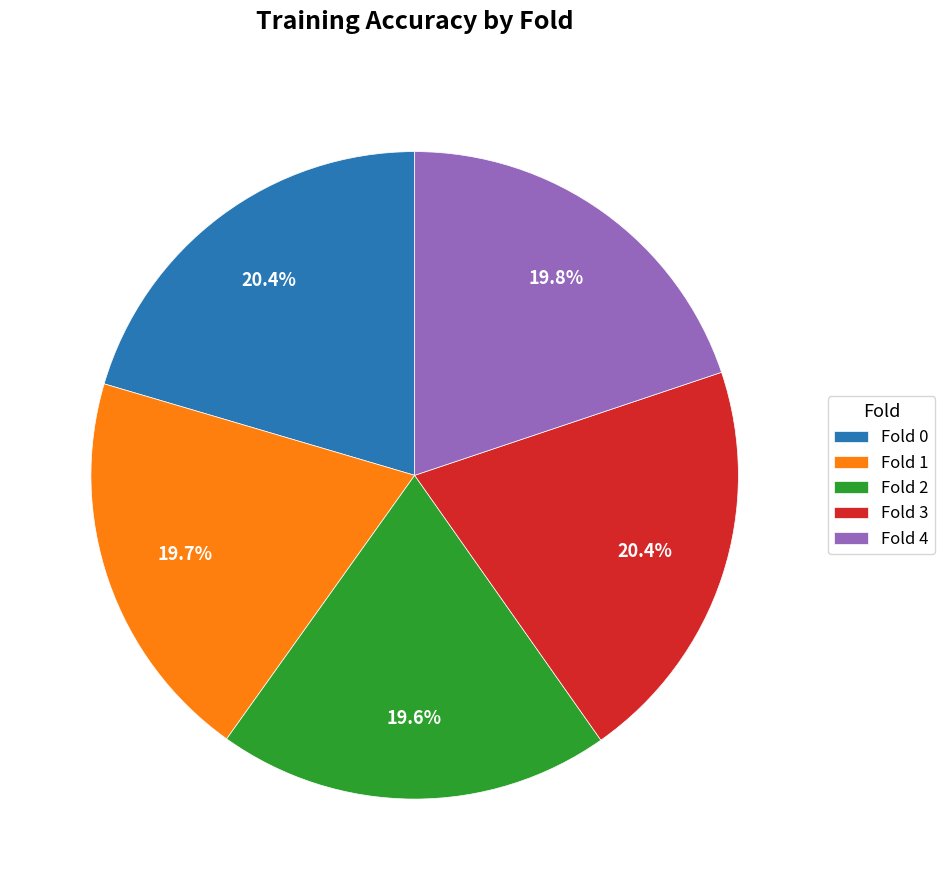

Does Fold 0 account for over 50% of the chart?

No